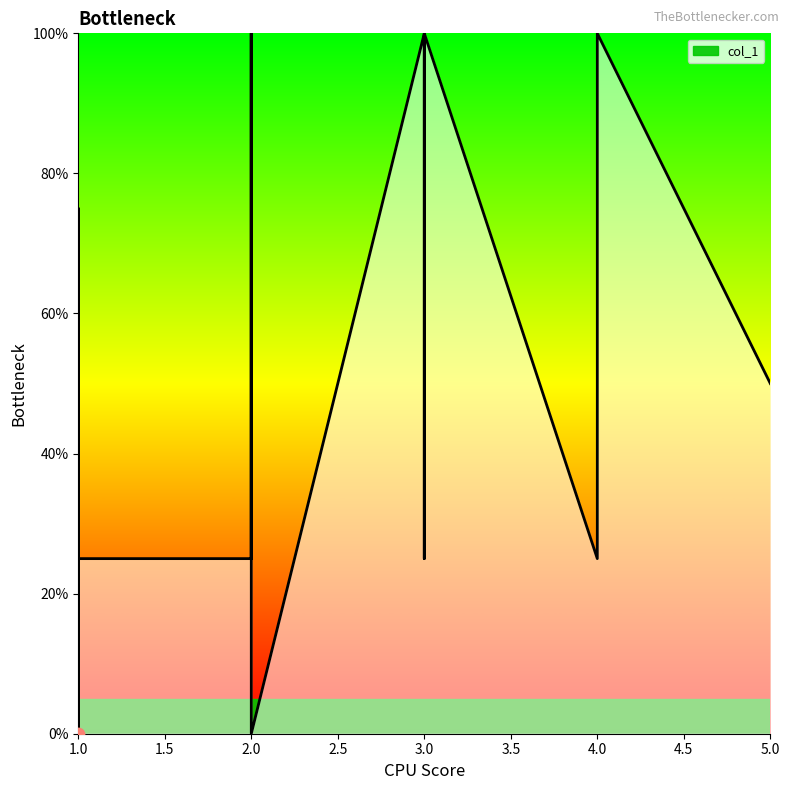

Between 1.0 and 3.0, which is larger?

3.0